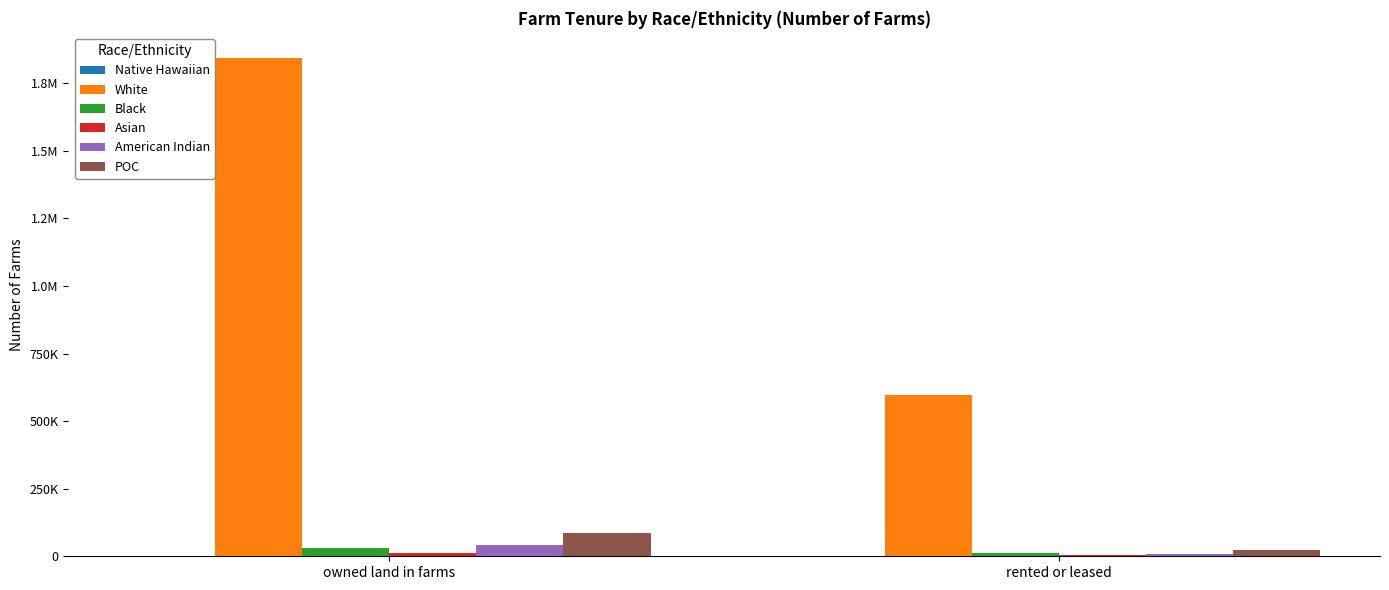

Are the bars grouped side by side (vs. stacked)?

Yes